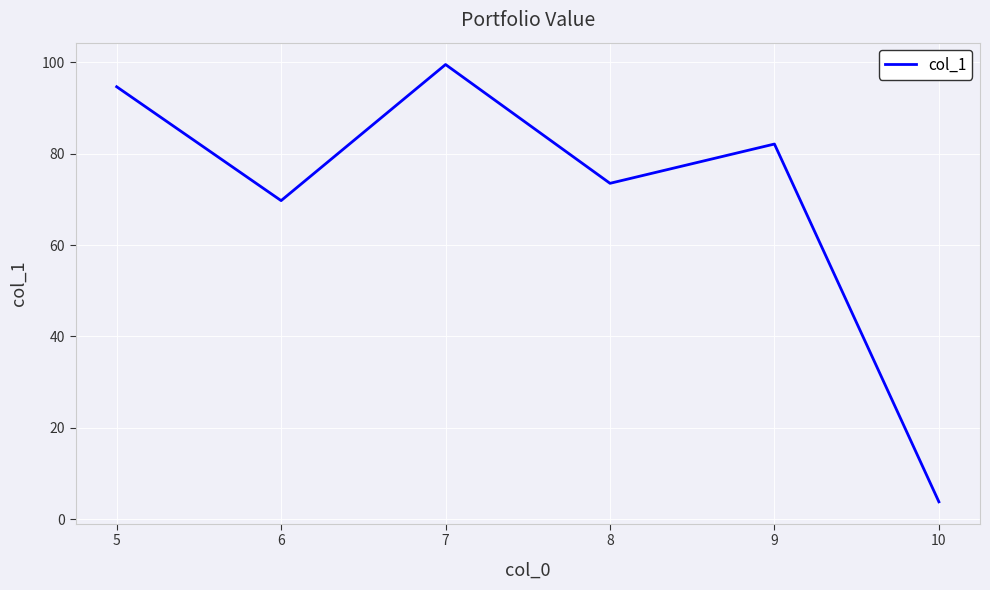

True or false: the data shows 24.4 at 8.

False